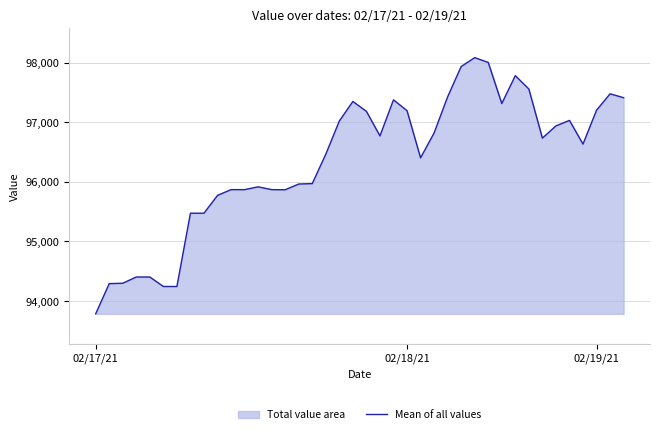

The chart shows a value of 95870.4 at 10. True or false?

True